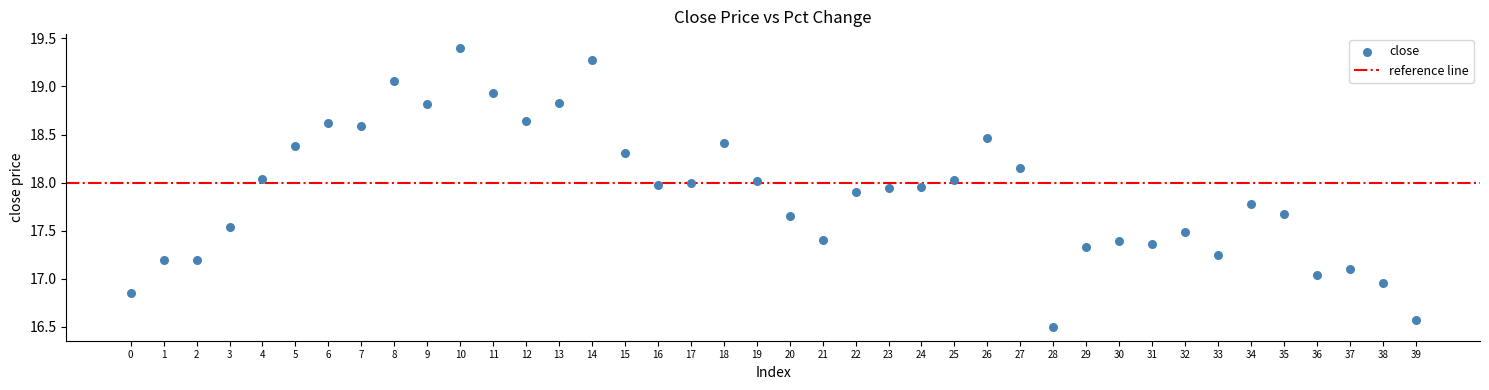

What is the range of Y values (max minus min)?

2.9